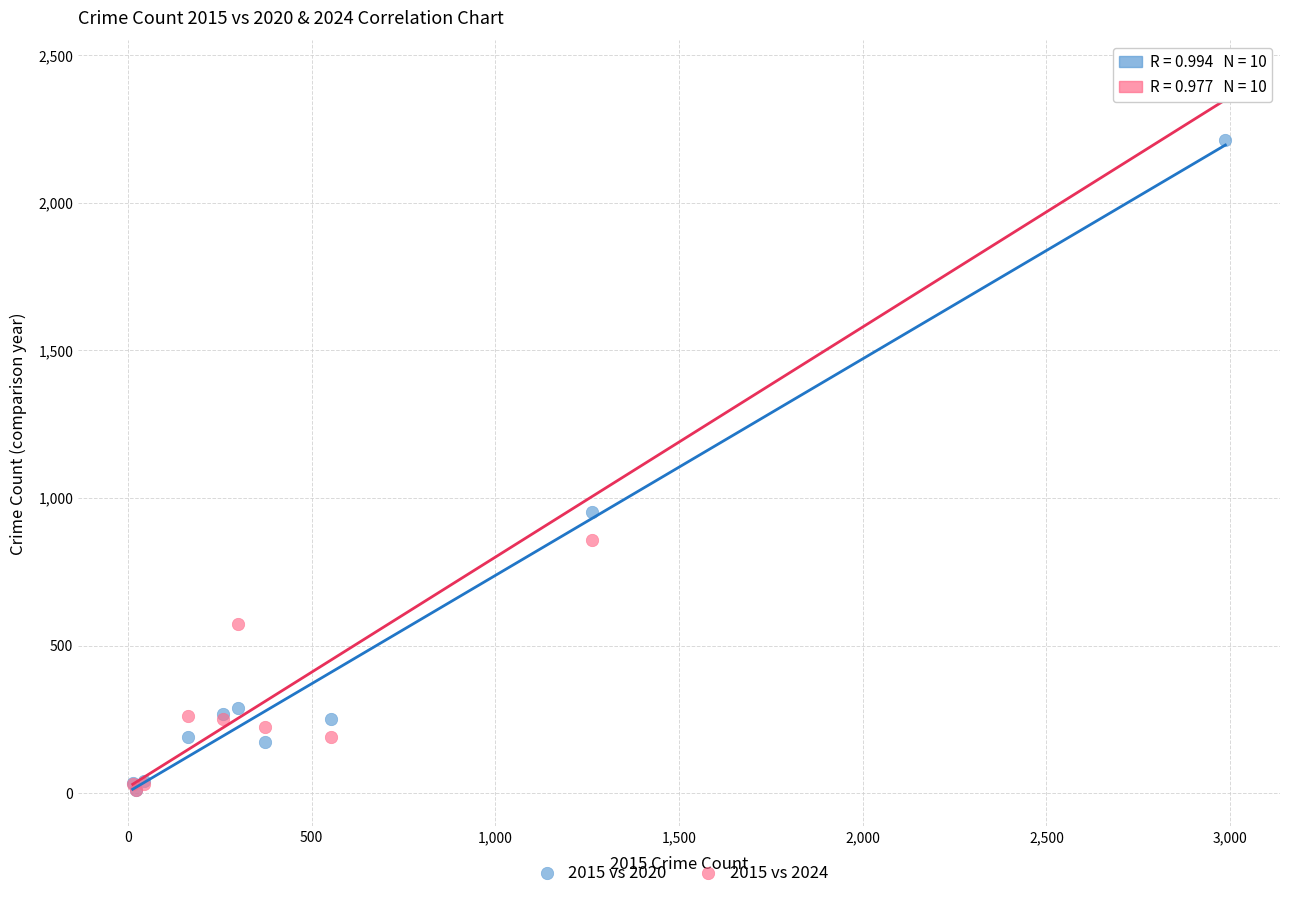

In the 2015 vs 2020 series, what Y value is closest to 1111?

954